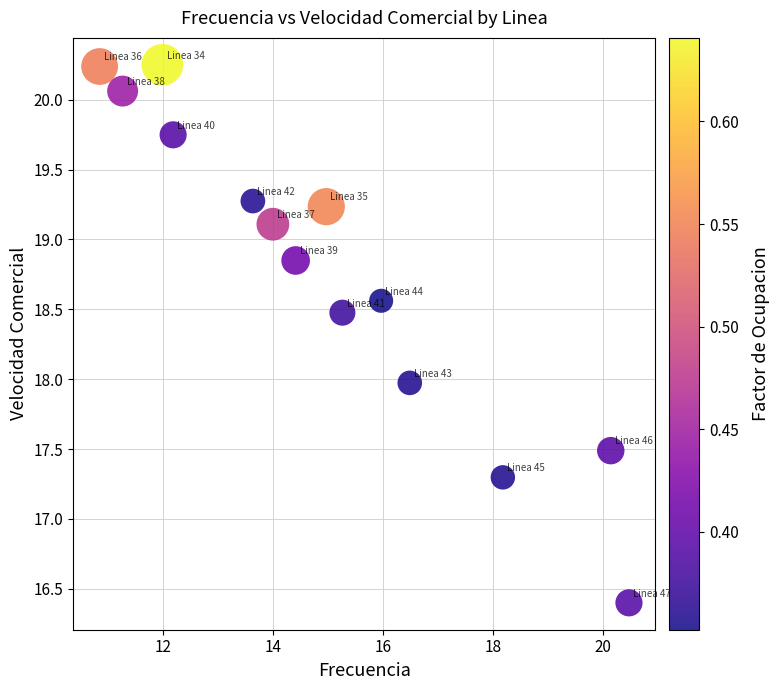

What is the range of X values (max minus min)?

9.6